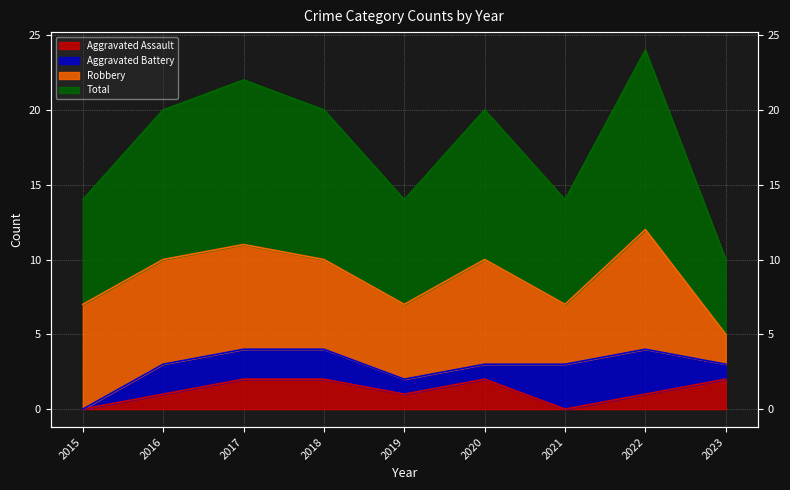

At which category does the chart reach its peak across all series?

2022